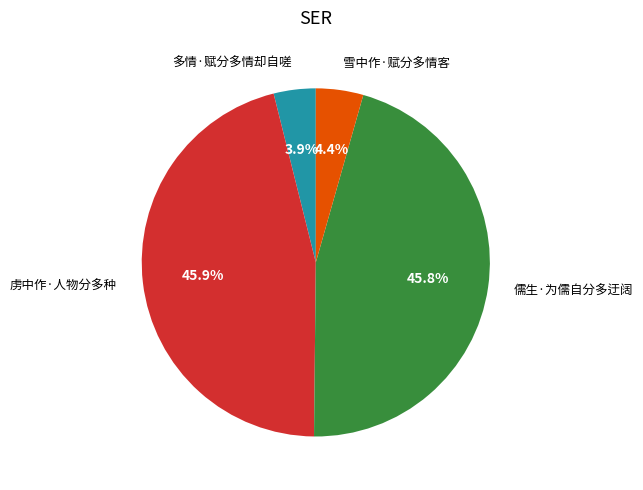

Does any single category account for the majority?

No